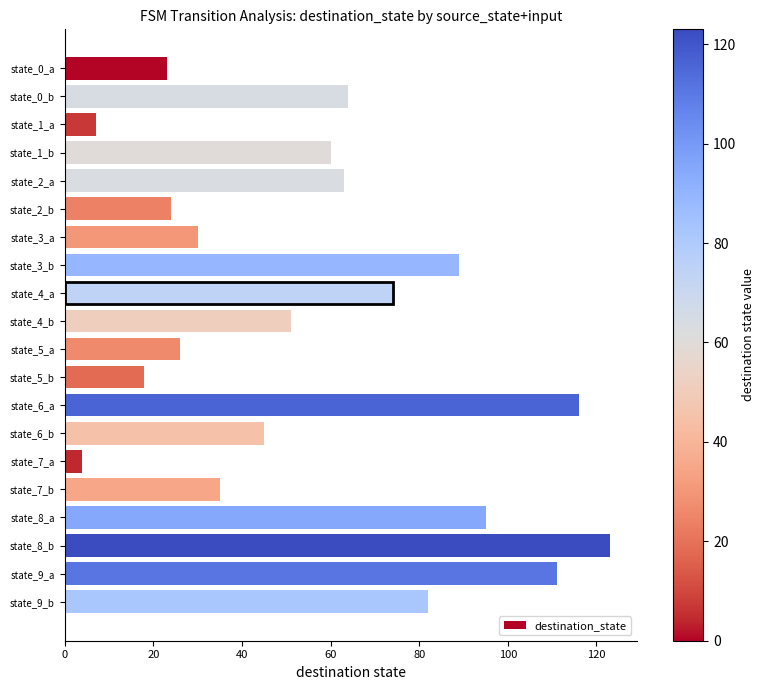

What is the sum of all values?

1140